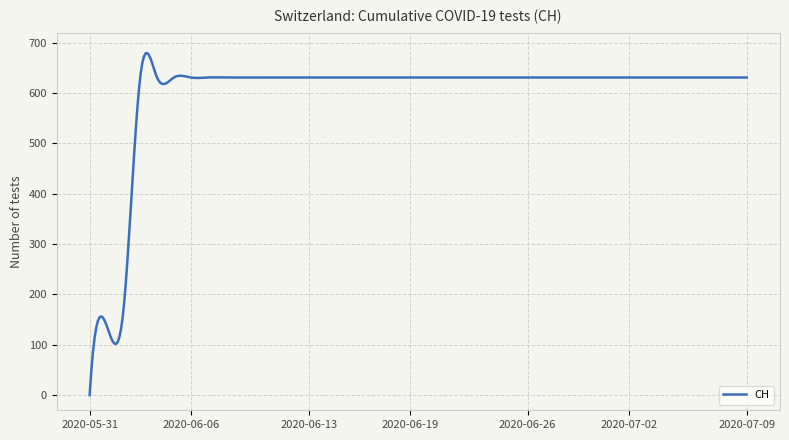

What is the difference between the maximum and minimum values?

679.5